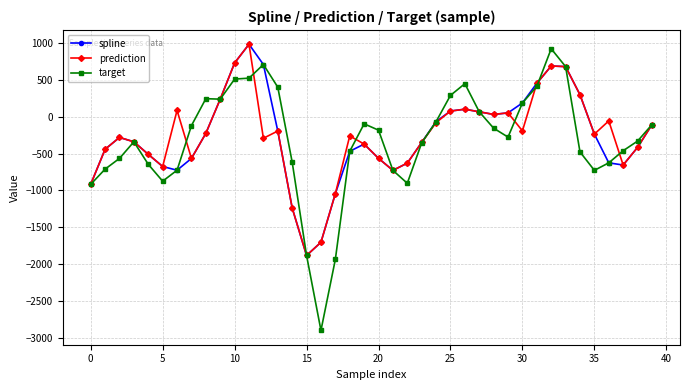

How many distinct data groups are displayed?

3